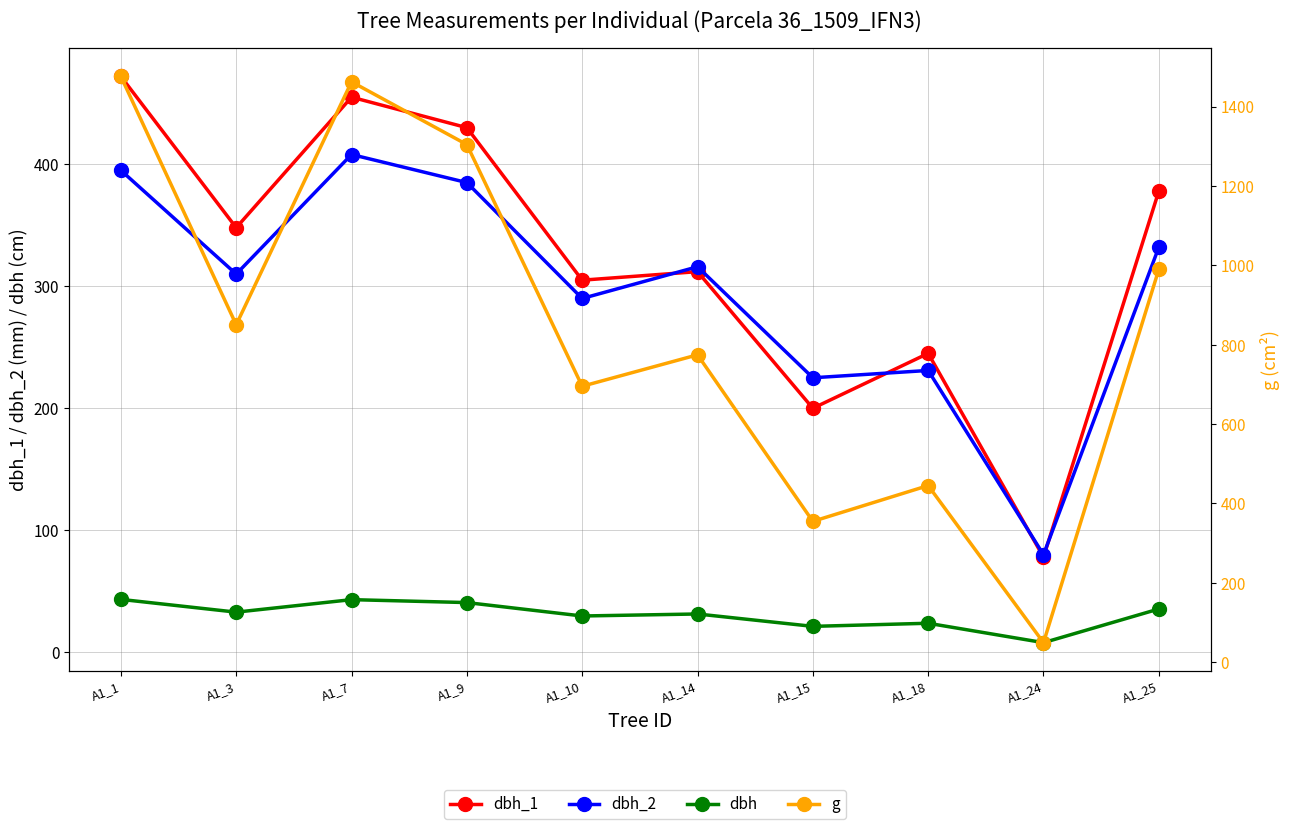

Is the value of dbh at A1_9 greater than the value of dbh_1 at A1_3?

No